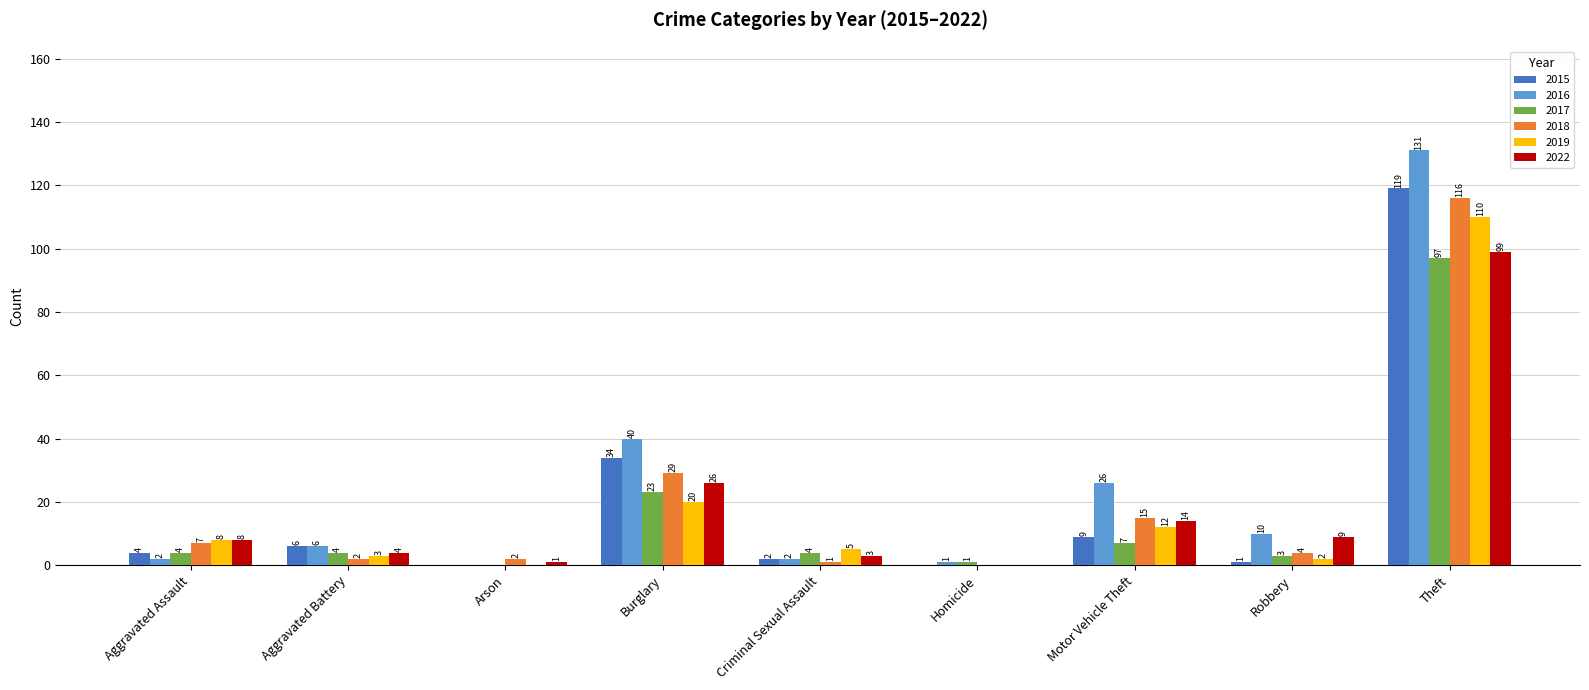

What is the difference between the 2022 values at Criminal Sexual Assault and Aggravated Assault?

5